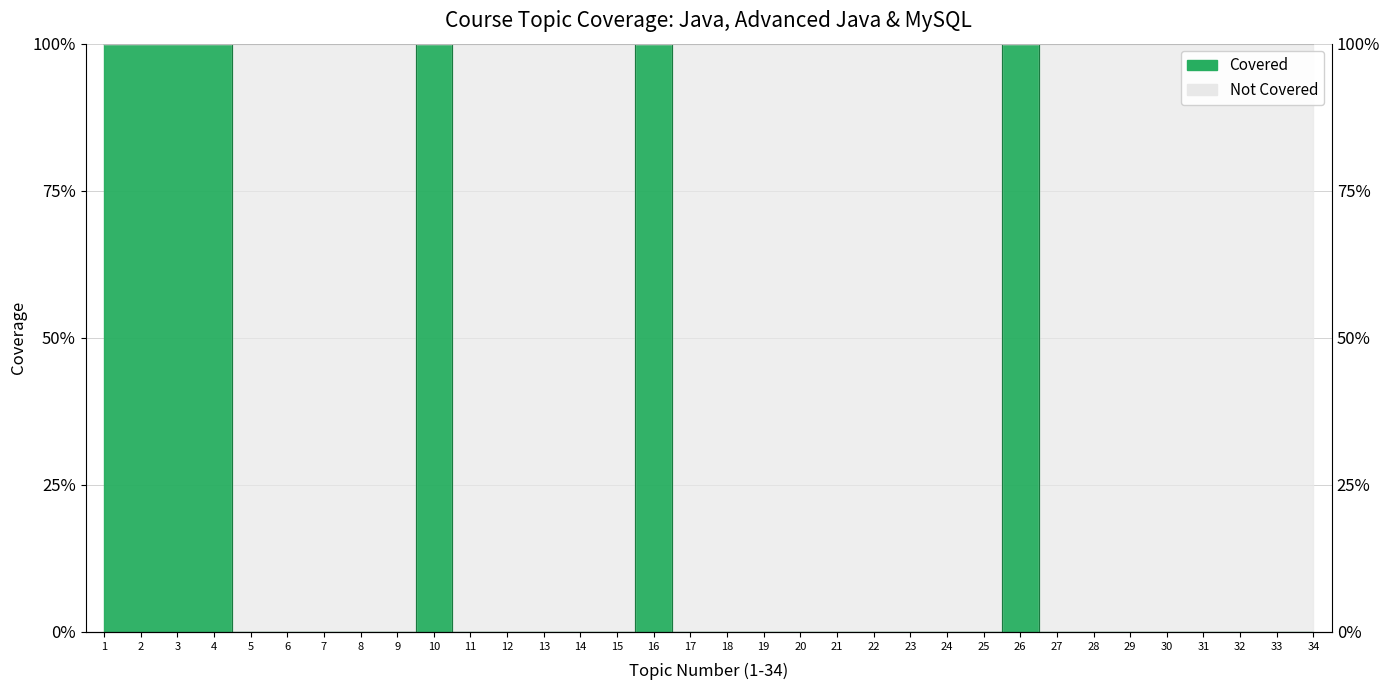

Reading right to left, what are all the values shown in this chart?

34=0	33=0	32=0	31=0	30=0	29=0	28=0	27=0	26=100	25=0	24=0	23=0	22=0	21=0	20=0	19=0	18=0	17=0	16=100	15=0	14=0	13=0	12=0	11=0	10=100	9=0	8=0	7=0	6=0	5=0	4=100	3=100	2=100	1=100